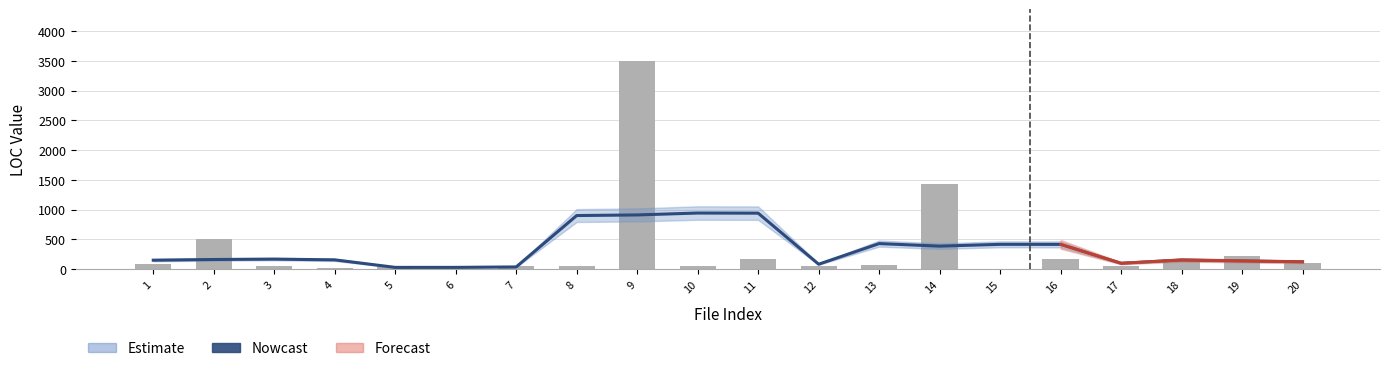

The value of loc at 5 is 17.3. True or false?

False